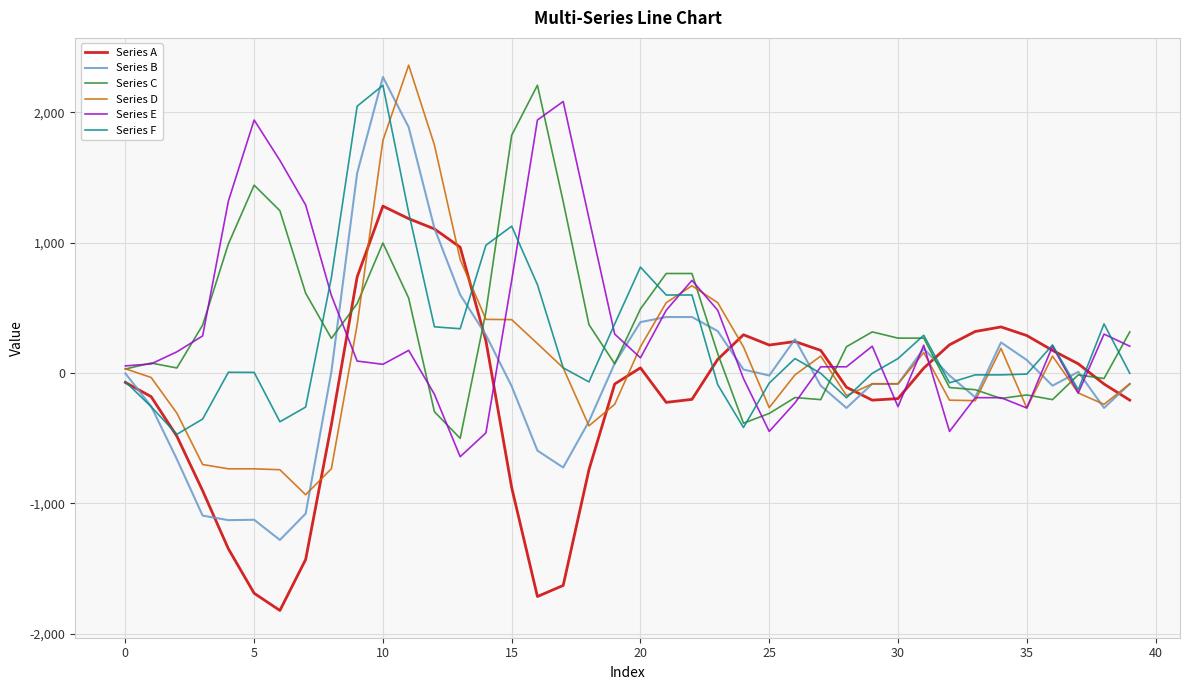

Which series has the widest spread of values?

Series B